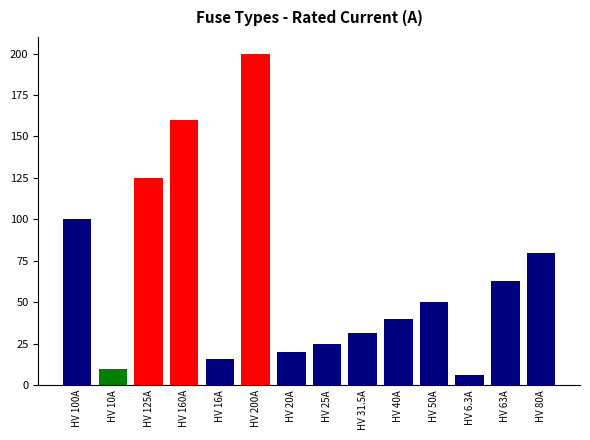

How many values are below 50?

7